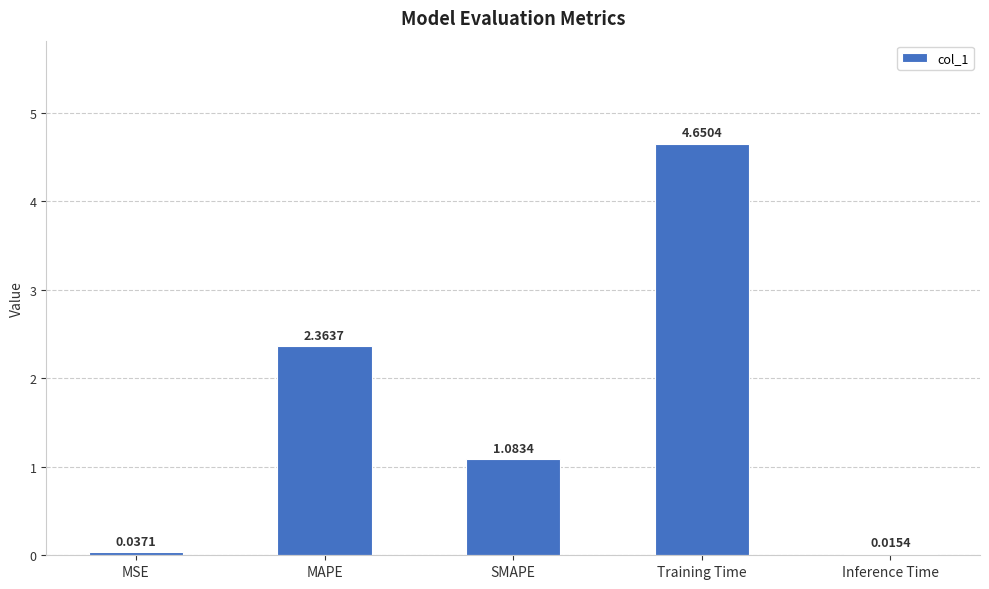

Which category has the highest value across all series?

Training Time